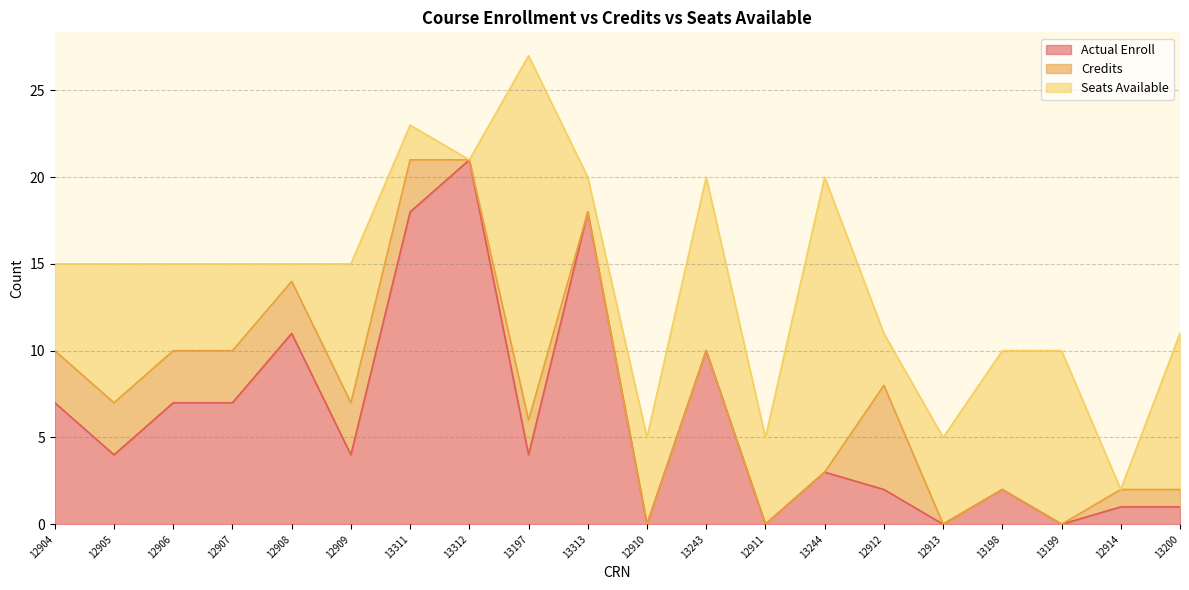

Is the value of Credits at 13312 greater than the value of Actual Enroll at 13244?

No